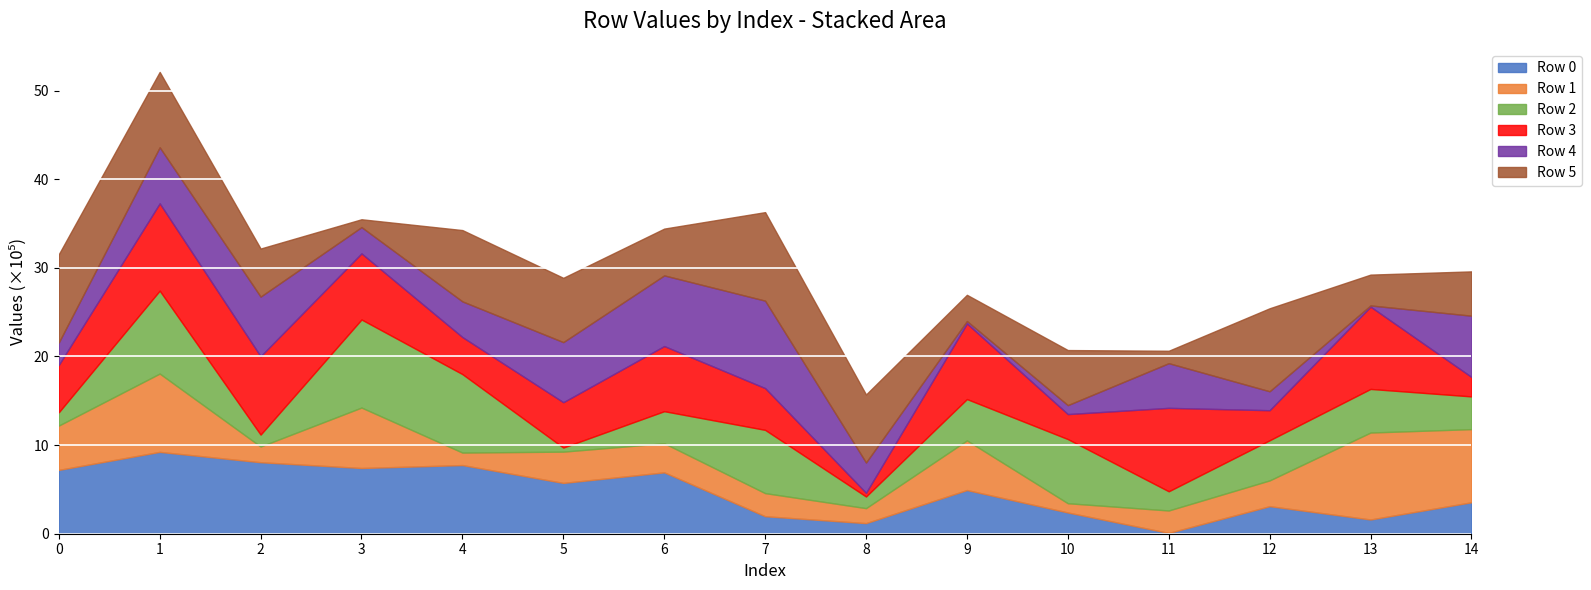

Is it true that Row 3 equals 281841 at 10?

True